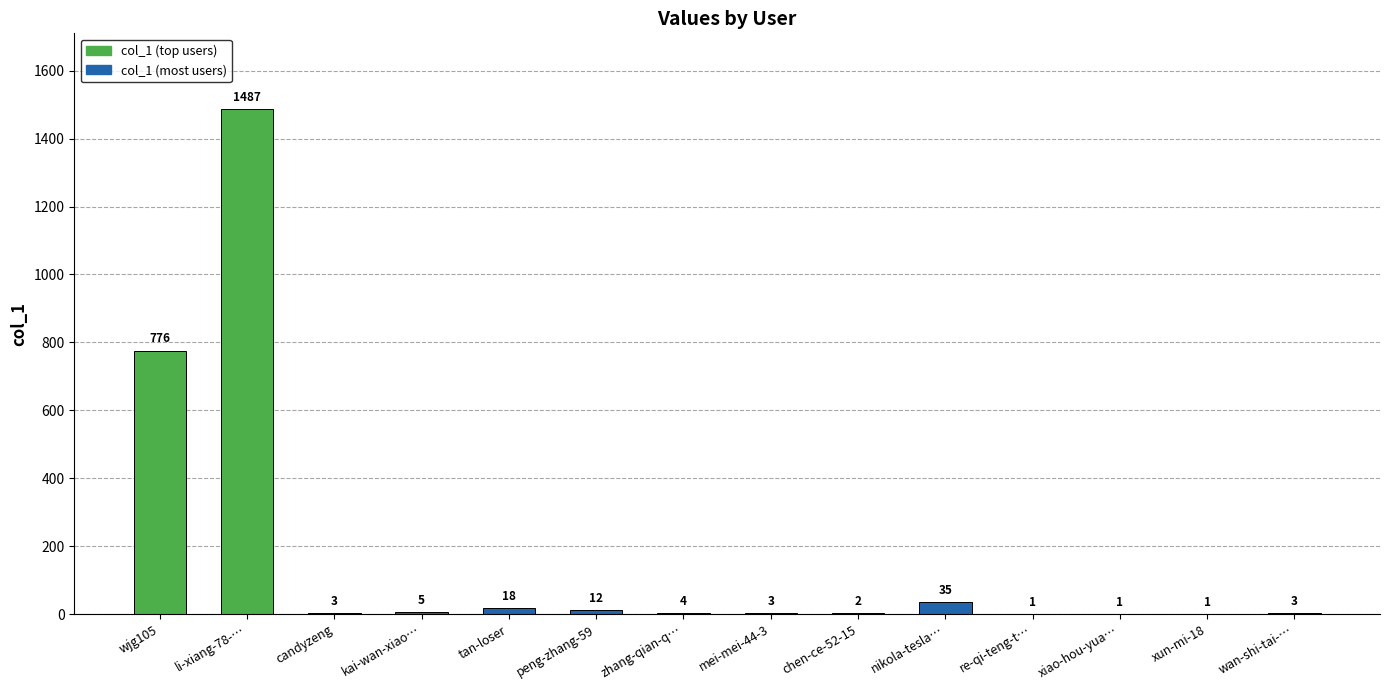

Reading right to left, transcribe all the data shown in this chart.

wan-shi-tai-…=3	xun-mi-18=1	xiao-hou-yua…=1	re-qi-teng-t…=1	nikola-tesla…=35	chen-ce-52-15=2	mei-mei-44-3=3	zhang-qian-q…=4	peng-zhang-59=12	tan-loser=18	kai-wan-xiao…=5	candyzeng=3	li-xiang-78-…=1487	wjg105=776